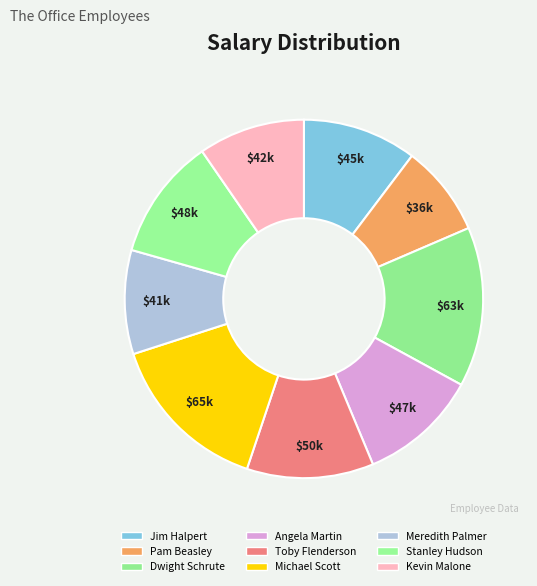

The Angela Martin slice represents 11% of the pie. True or false?

True